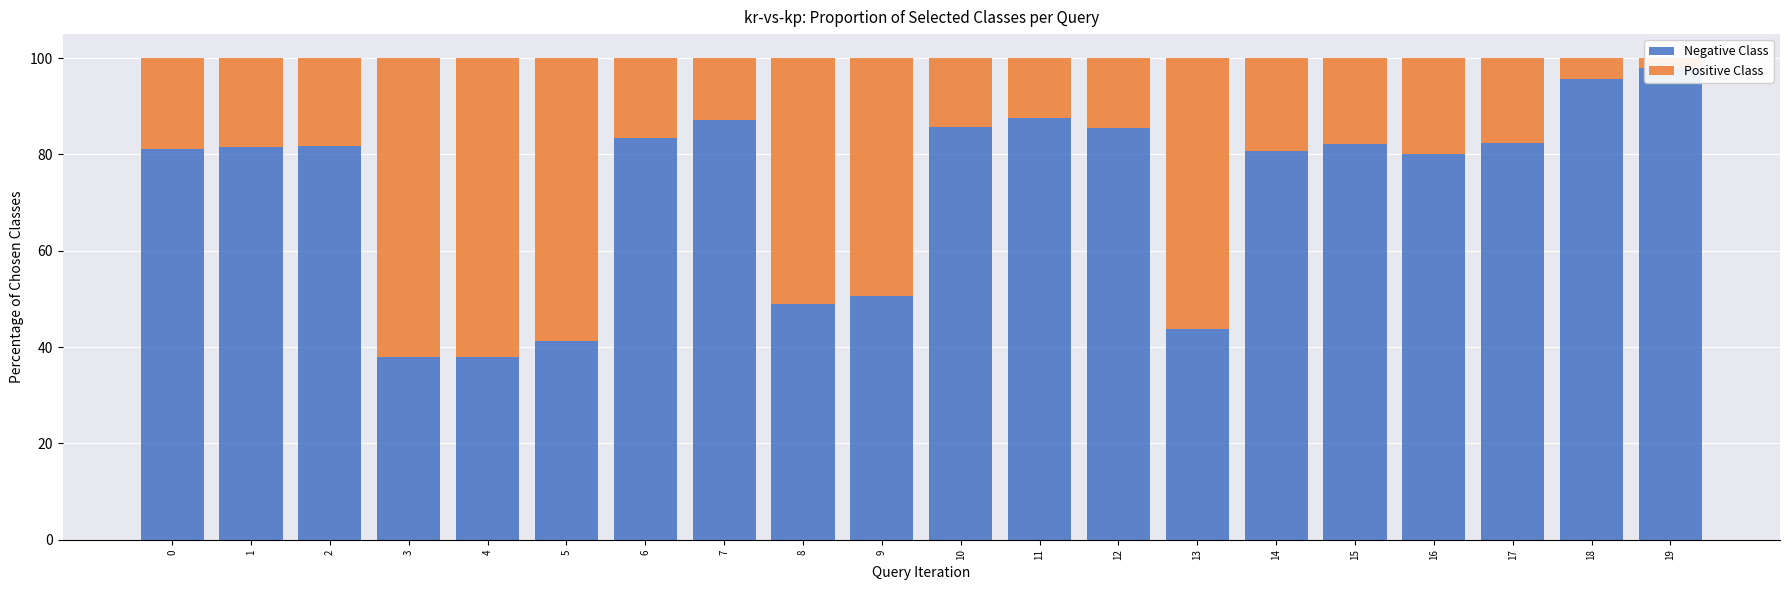

What is the difference between the maximum and minimum values in the Positive Class series?

60.0